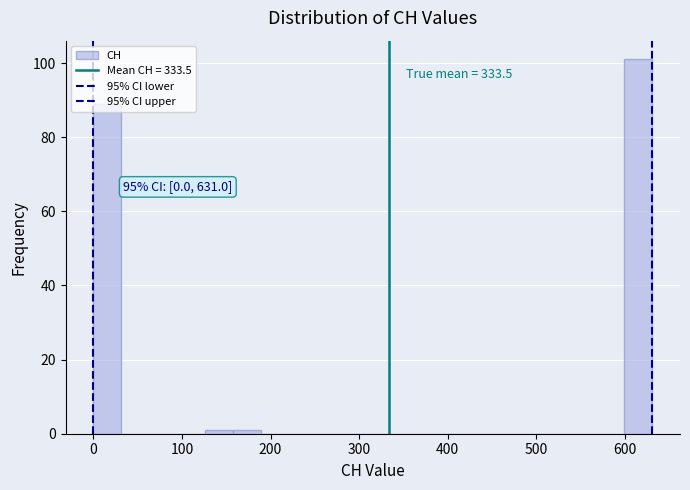

Read against the x-axis, roughly where is the centre of the tallest bar?

620